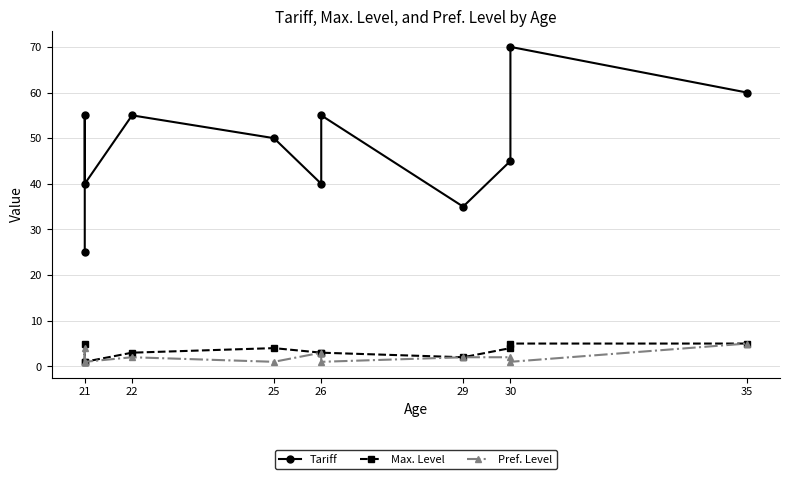

In Tariff, how many points are higher than both neighbors (excluding endpoints)?

4